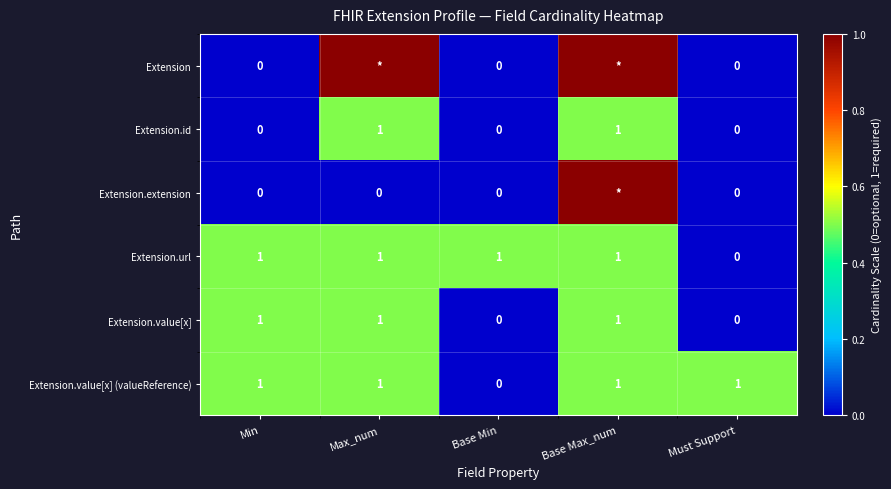

True or false: Extension.value[x] has a value of 0 at Base Min.

True